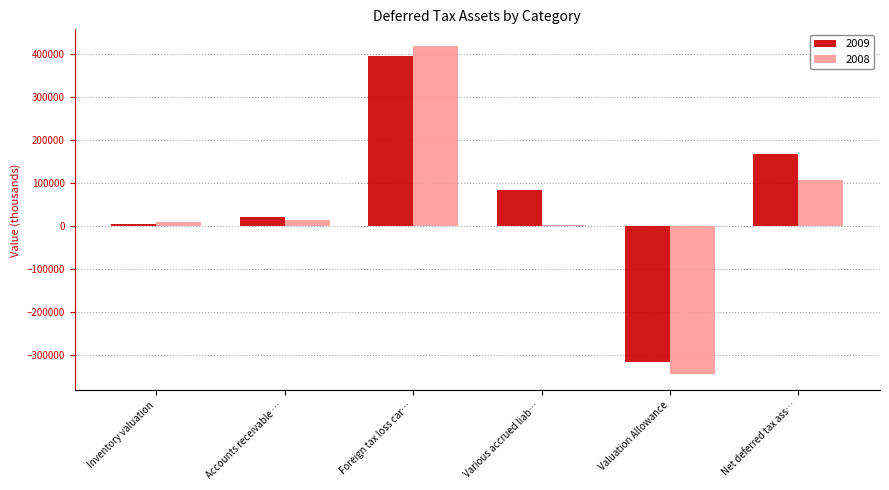

Is it true that 2009 equals 396933 at Foreign tax loss car…?

True